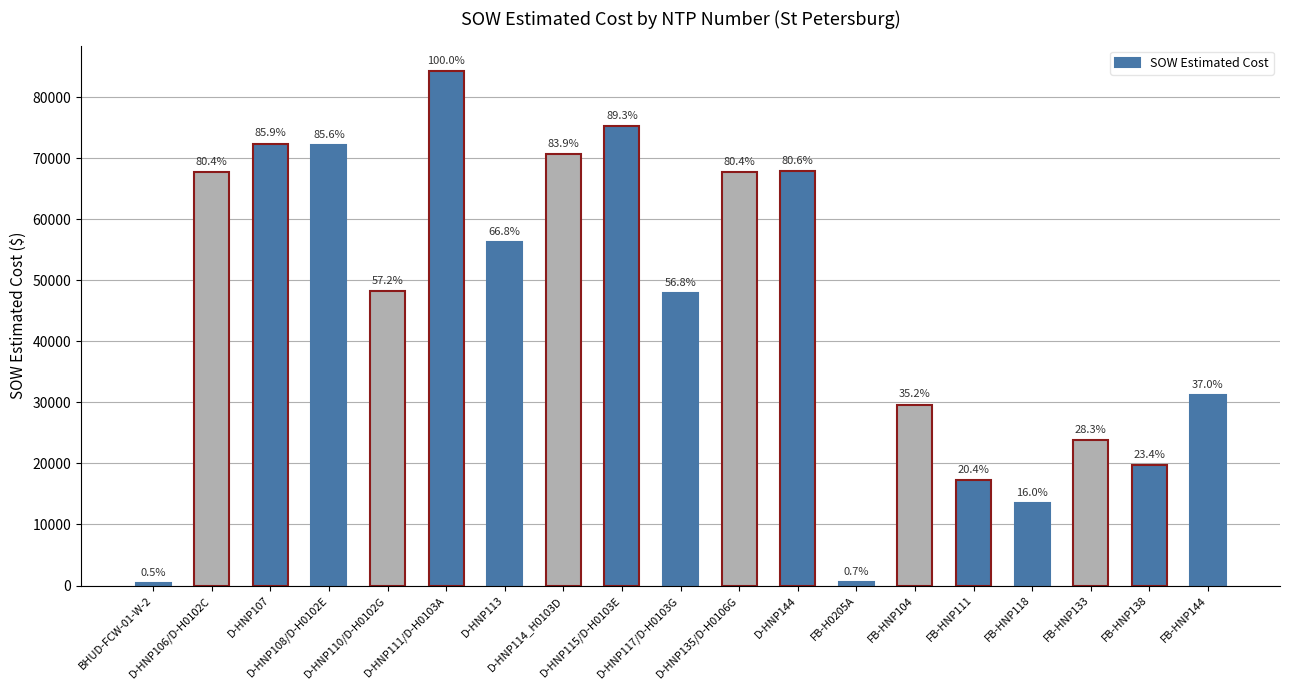

At which category does the chart reach its peak across all series?

D-HNP111/D-H0103A